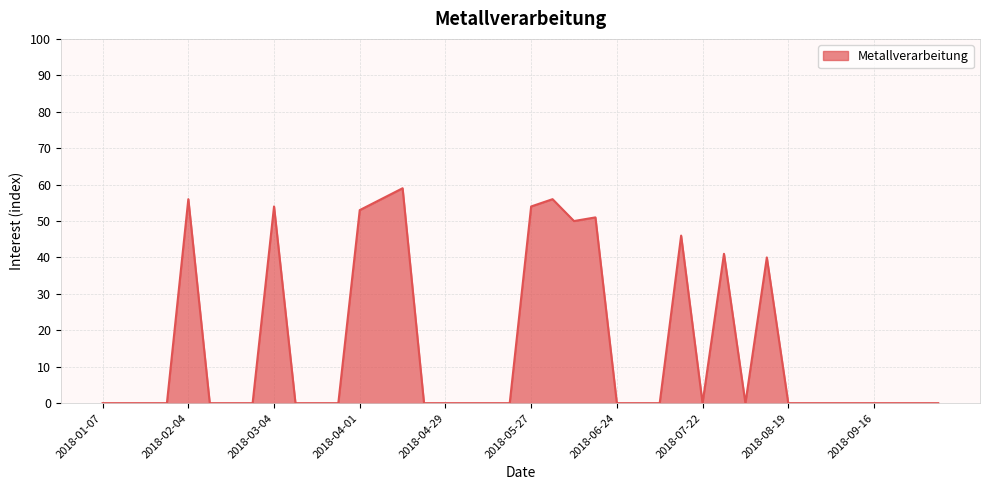

How many lines are shown in the chart?

1